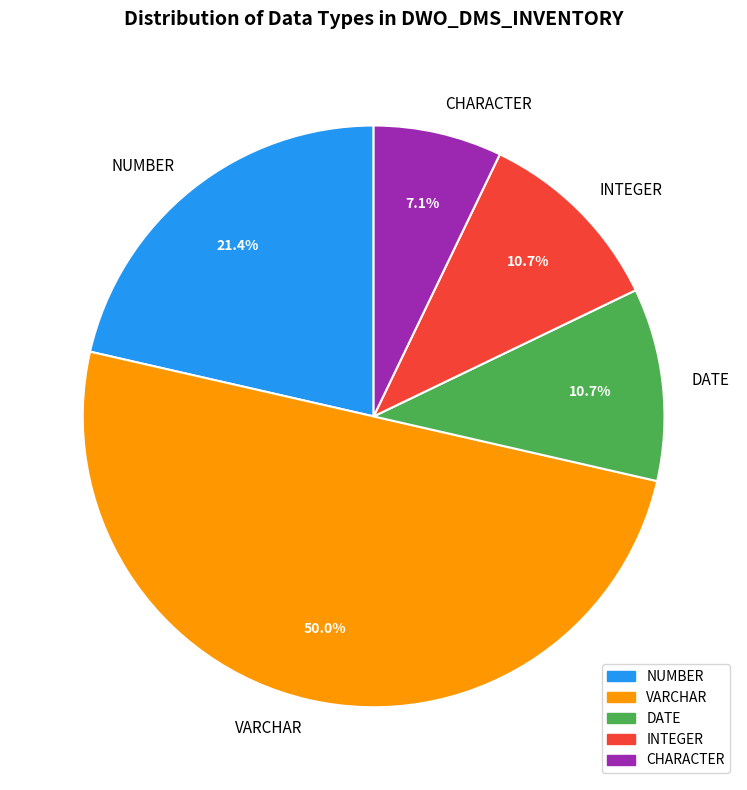

How many segments does this pie chart have?

5